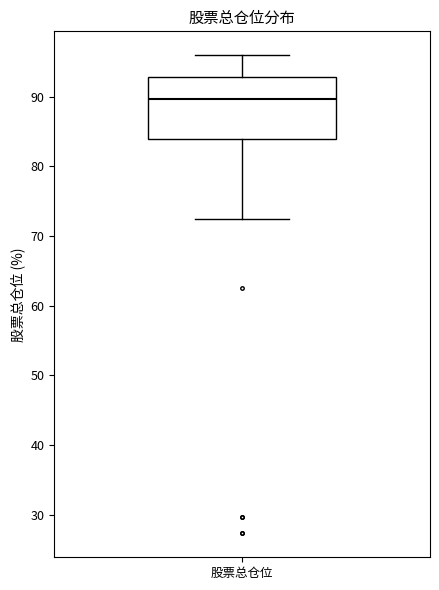

Transcribe this box plot: give where the median line is, the range the box spans, and where the two whiskers end, as read against the y-axis. The values are not printed on the chart, so give them approximately, as read against the axis.

median 90, box 84 to 93, whiskers 72 to 96